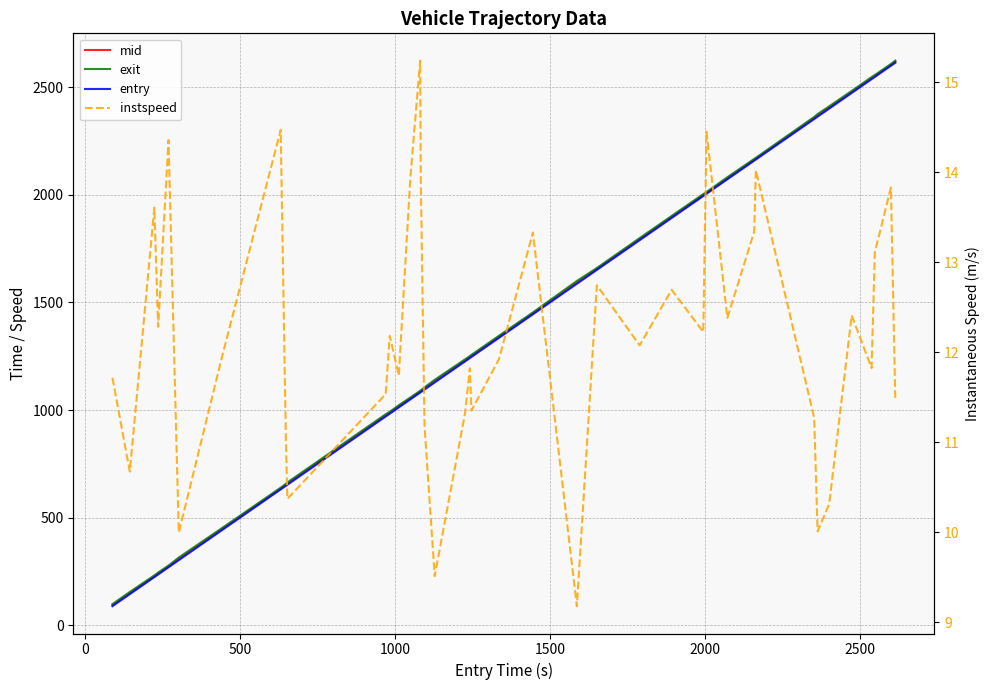

Count the number of categories in the chart.

40